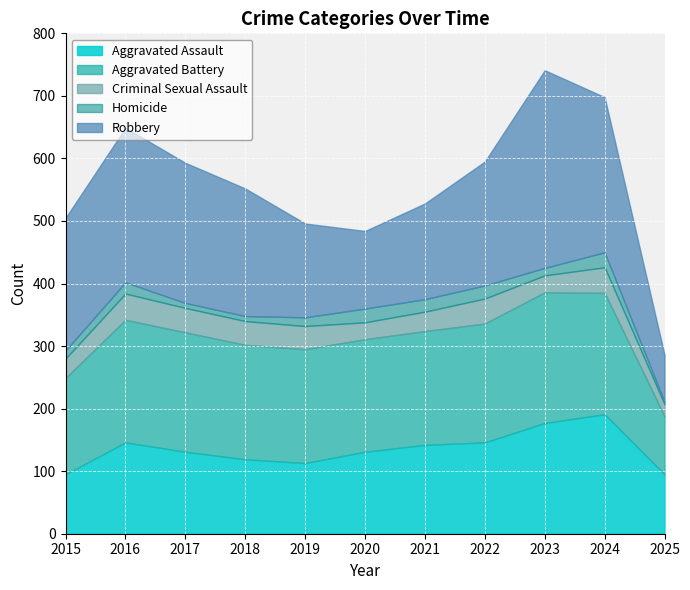

What is the sum of all Robbery values?

2151